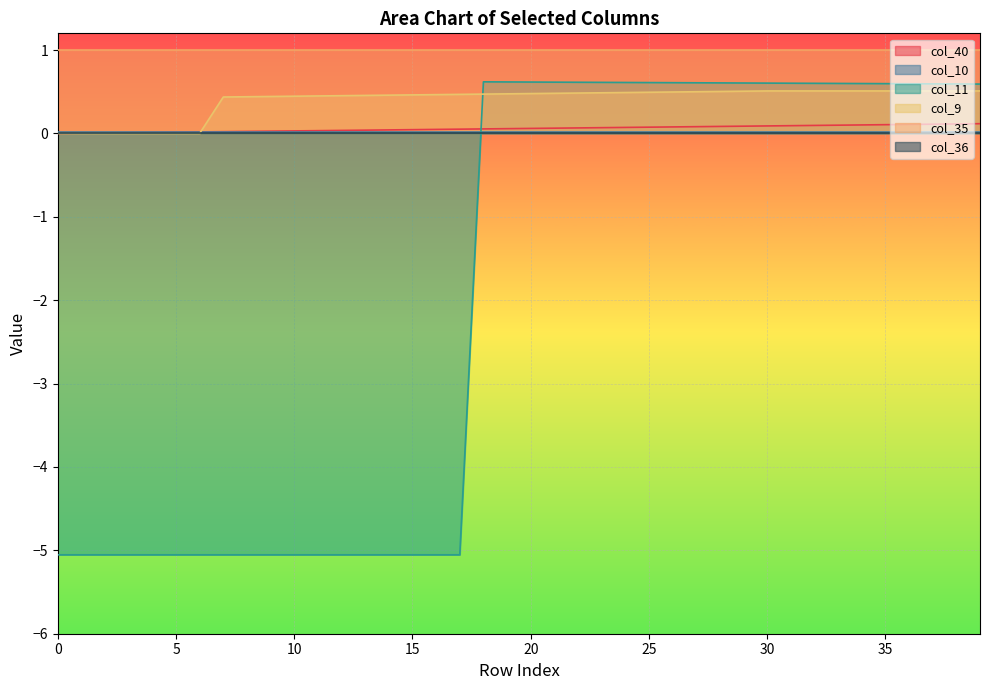

What is the difference between the maximum and minimum values in the col_11 series?

5.7